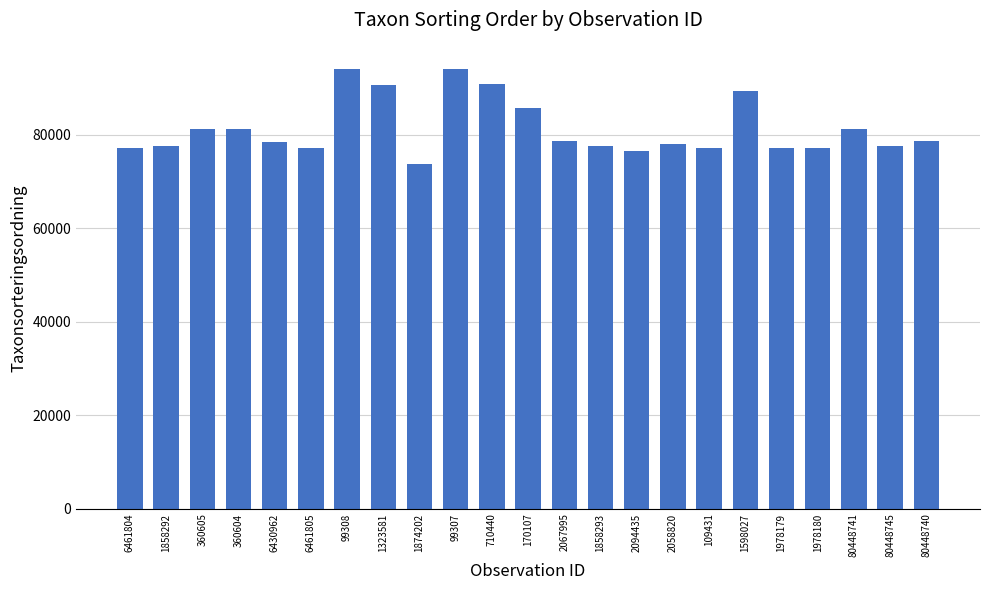

Is it true that the value at 1323581 is 38164?

False